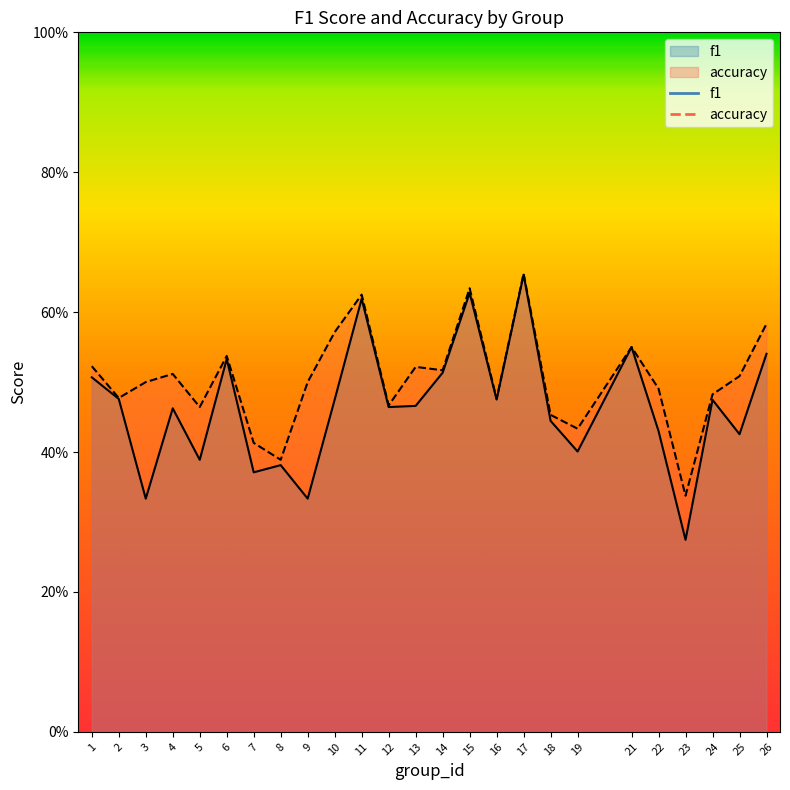

What is the minimum value shown in the chart?

0.3